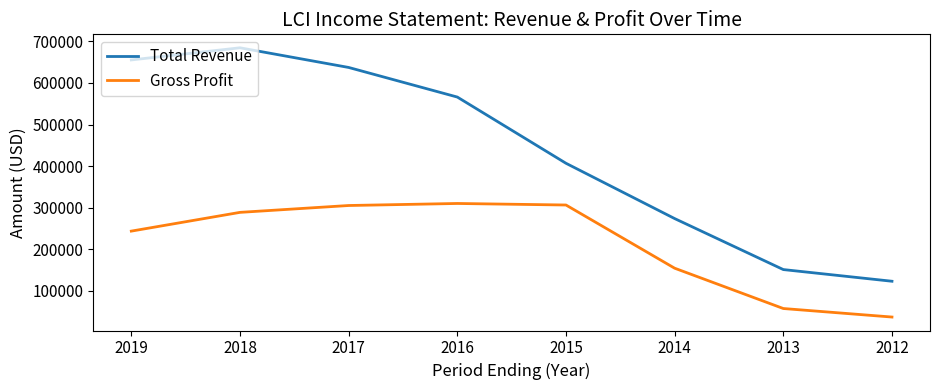

True or false: Gross Profit and Total Revenue intersect in this chart.

False